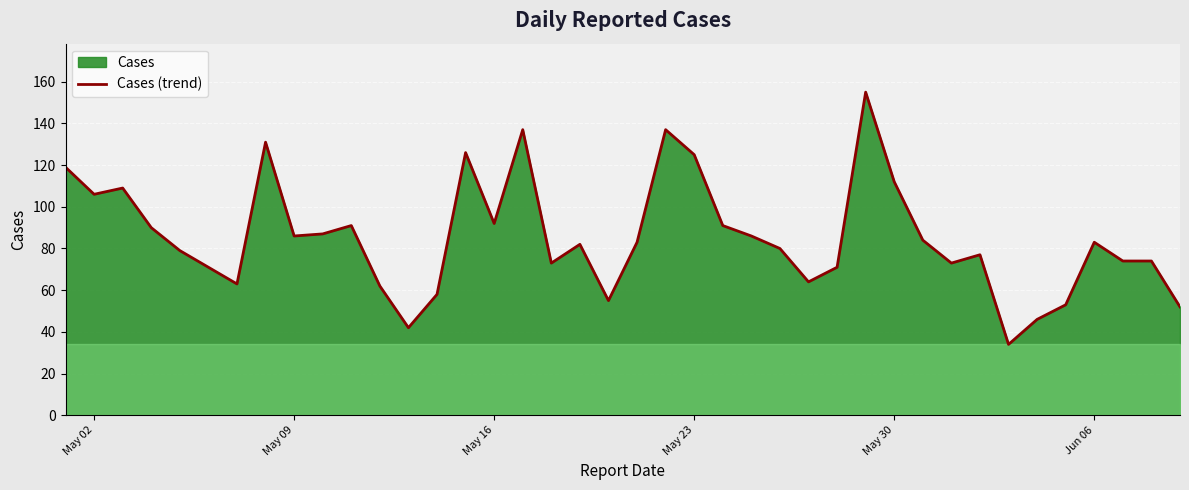

Reading left to right, extract all data points from this chart.

119	106	109	90	79	71	63	131	86	87	91	62	42	58	126	92	137	73	82	55	83	137	125	91	86	80	64	71	155	112	84	73	77	34	46	53	83	74	74	52